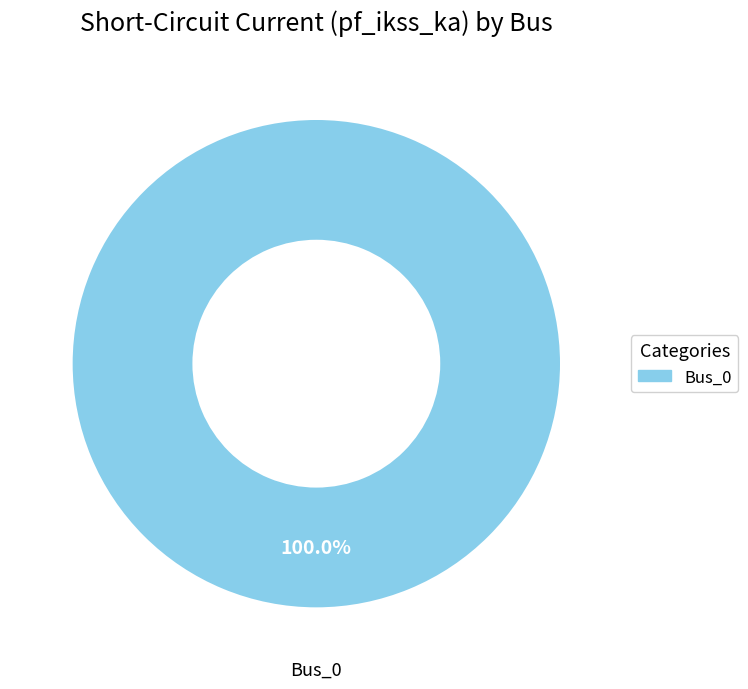

What is the majority slice?

Bus_0